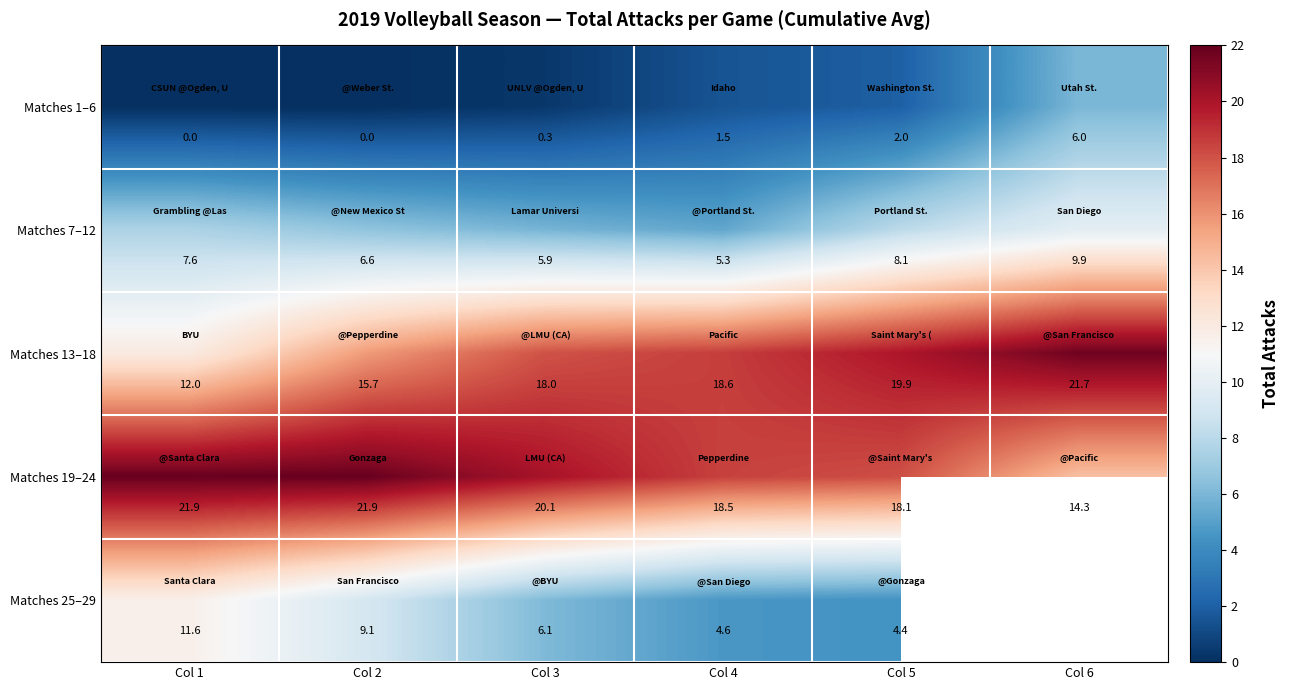

At which label does Matches 19–24 first exceed 20?

Col 1